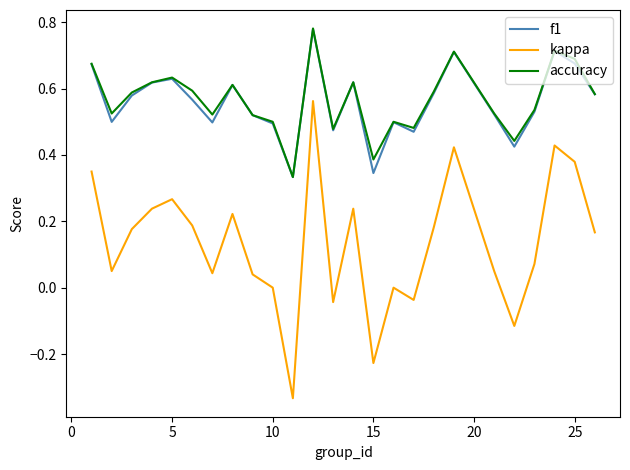

Which series has the widest spread of values?

kappa